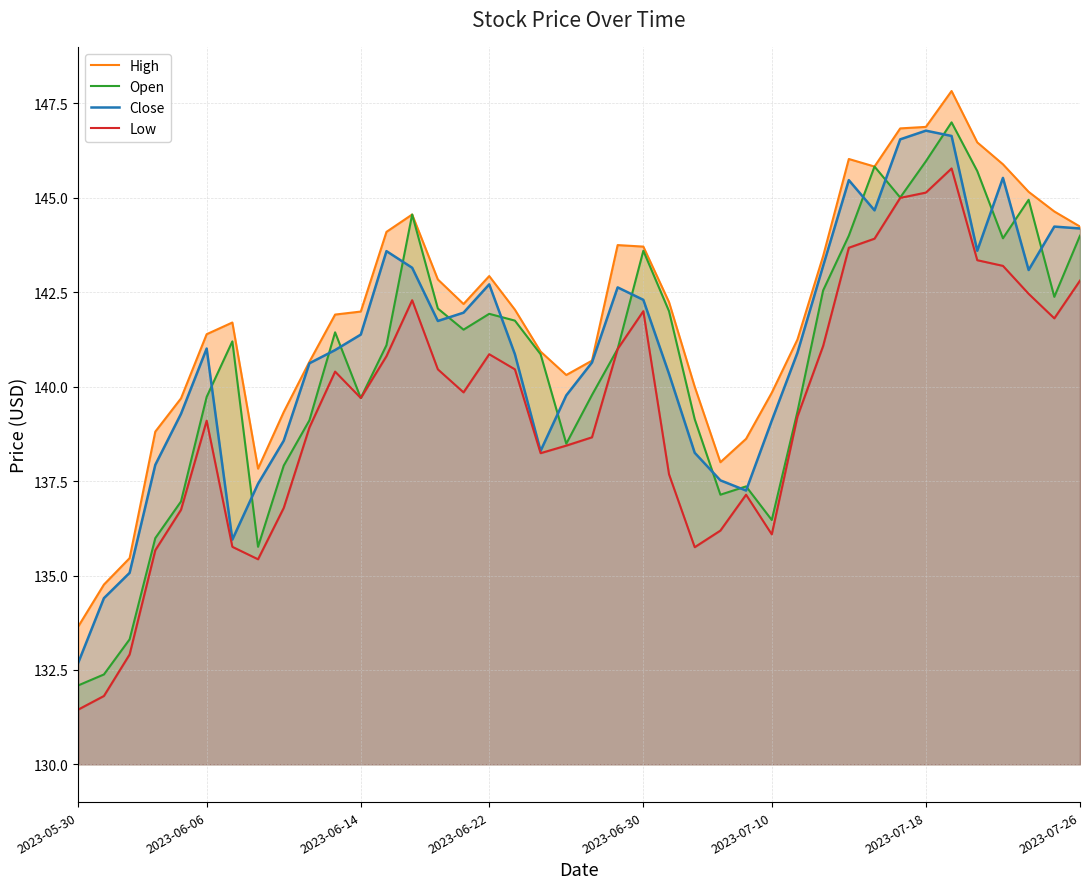

True or false: Close and High cross at least once.

False